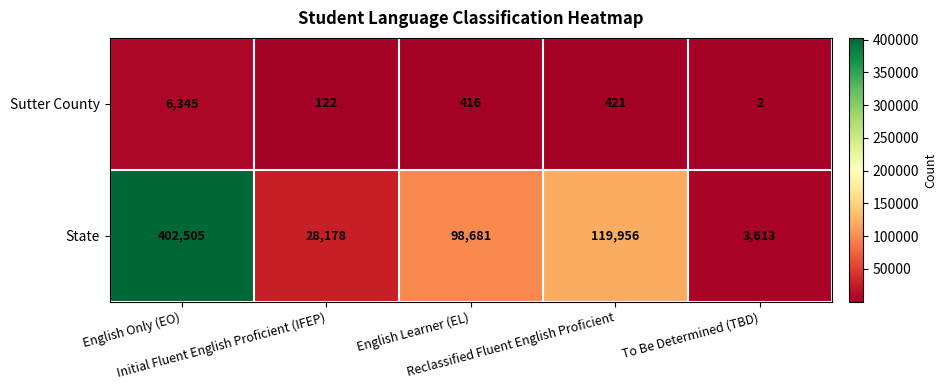

Which series has the largest total across all categories?

State